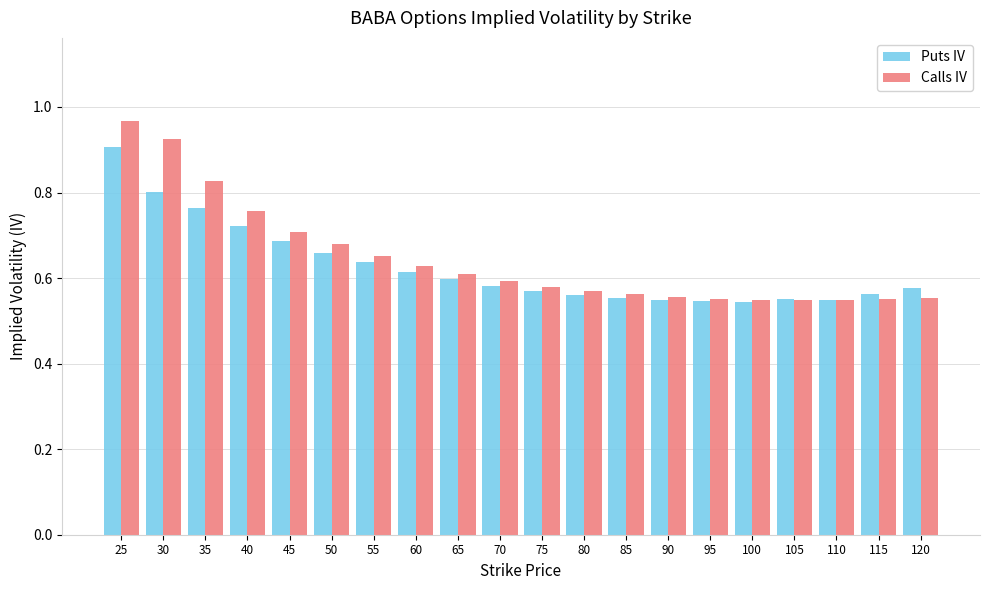

What is the total value across all series at 55?

1.3